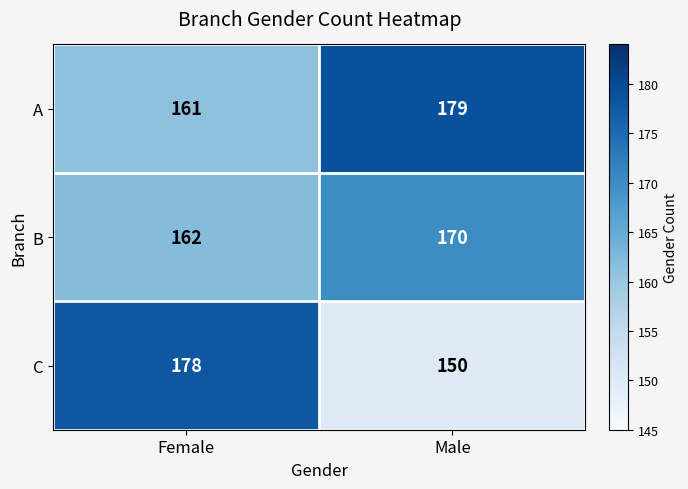

At which category does the chart reach its peak across all series?

Male